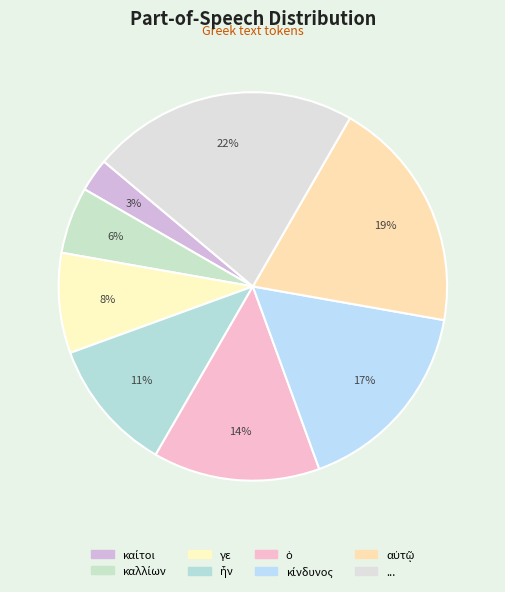

Rank the categories by value from highest to lowest.

..., αὐτῷ, κίνδυνος, ὁ, ἦν, γε, καλλίων, καίτοι